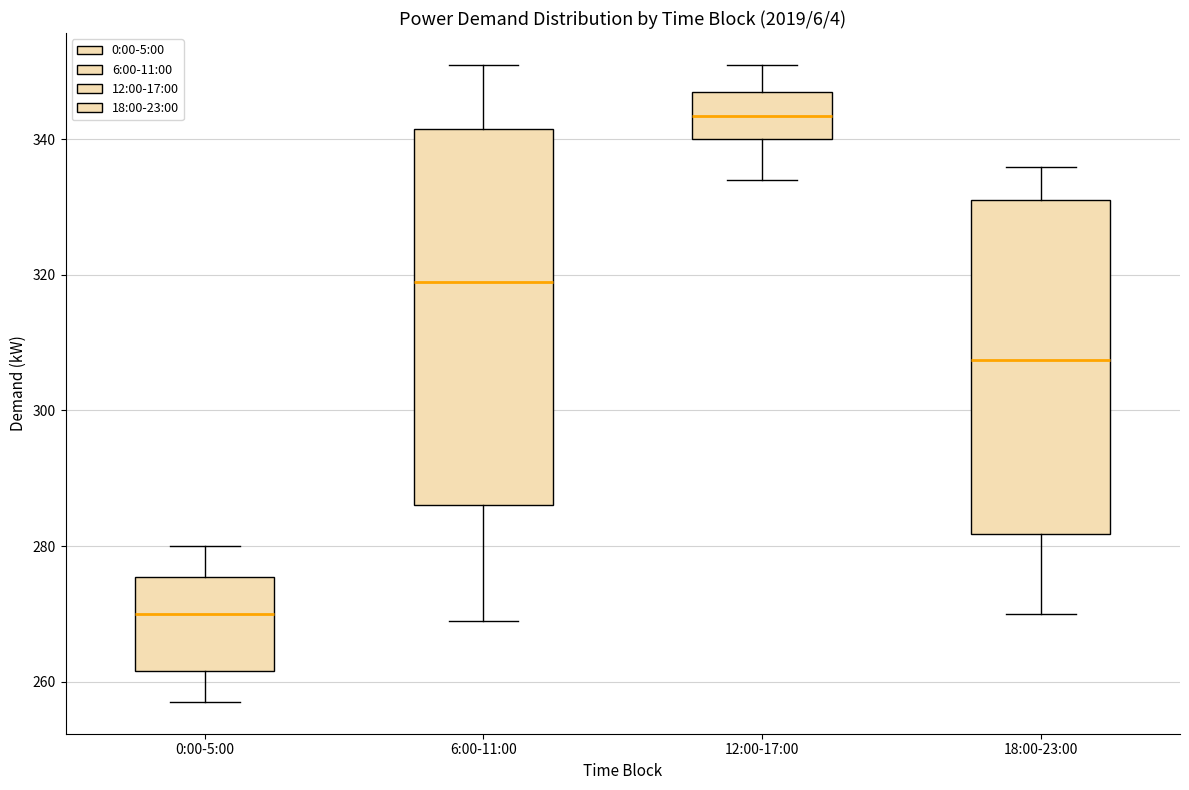

Which box has the highest median line?

12:00-17:00